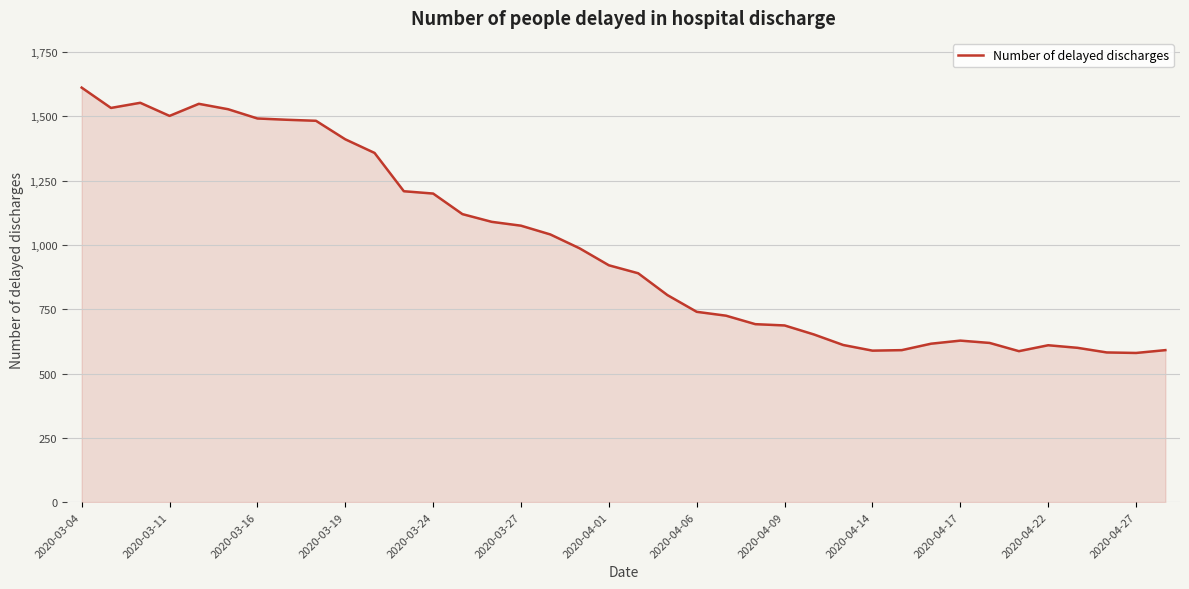

What is the smallest value displayed?

580